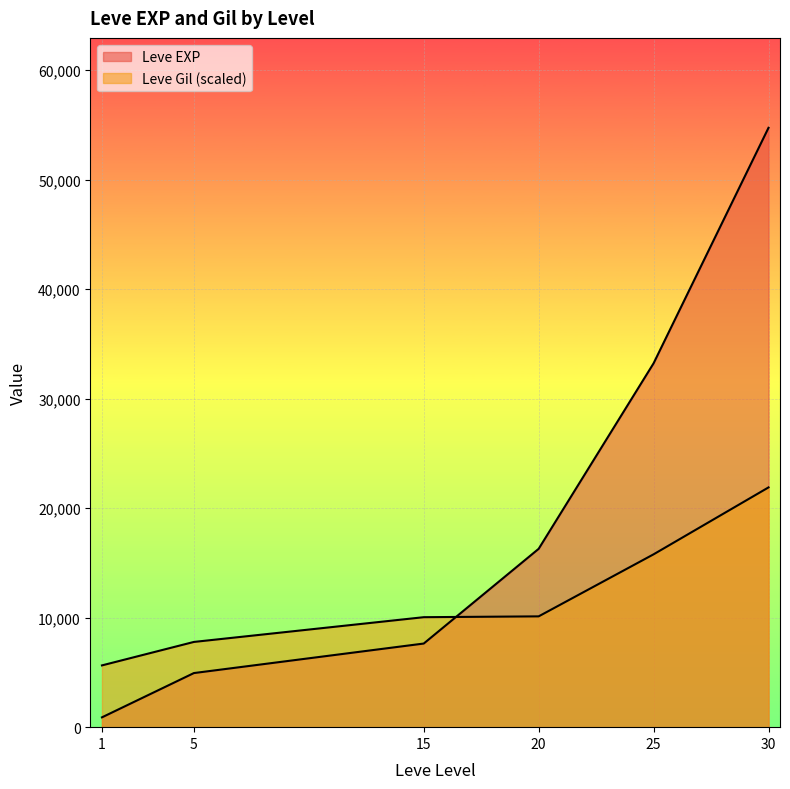

Which category has the highest value in the Leve Gil series?

30